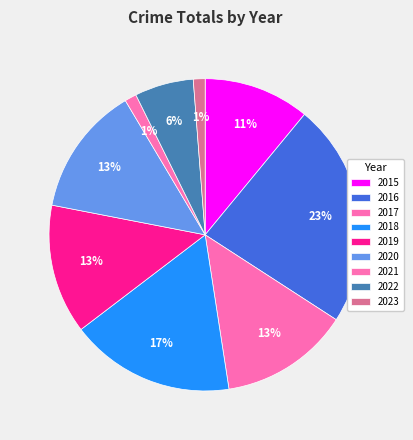

True or false: 2023 accounts for 11% of the total.

False